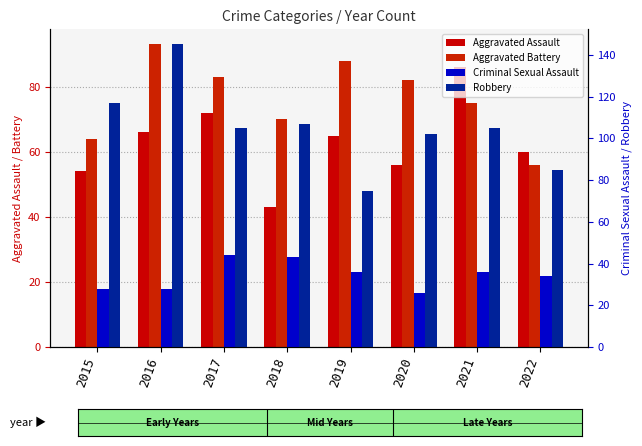

Which series has the widest spread of values?

Robbery